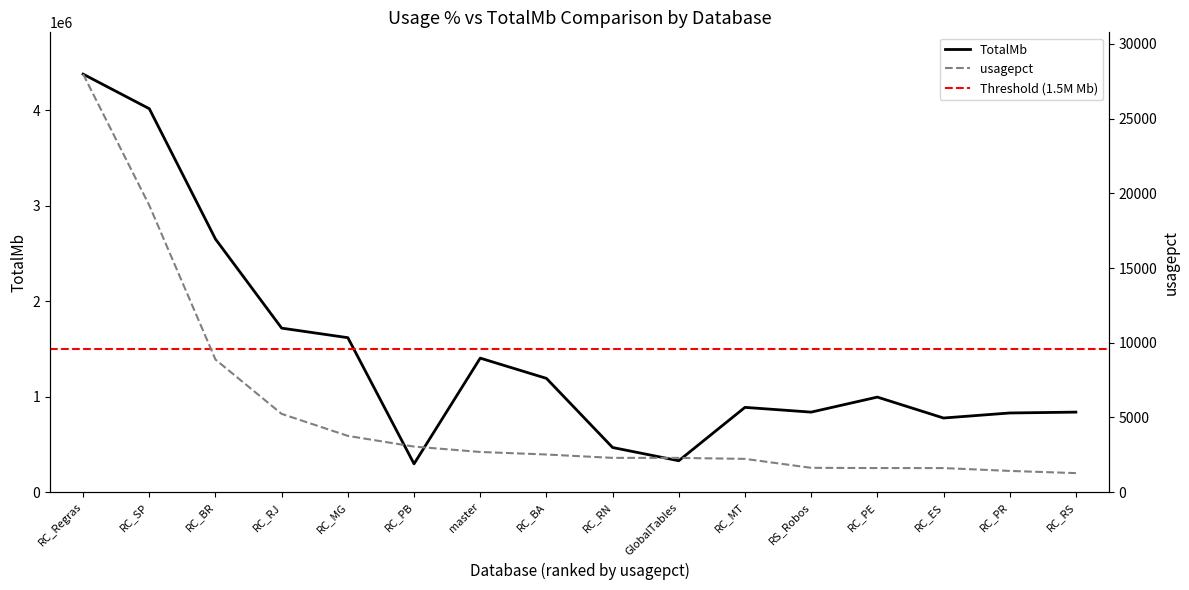

The TotalMb series shows 2564043 at RC_RJ. True or false?

False